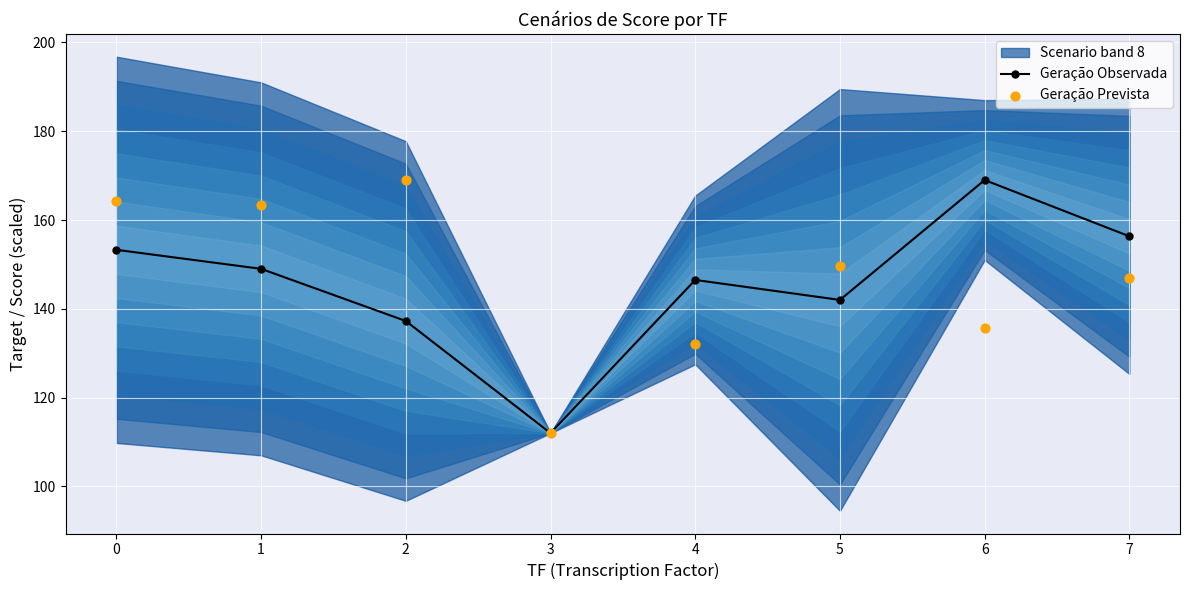

Which series has the widest spread of Y values?

Geração Observada